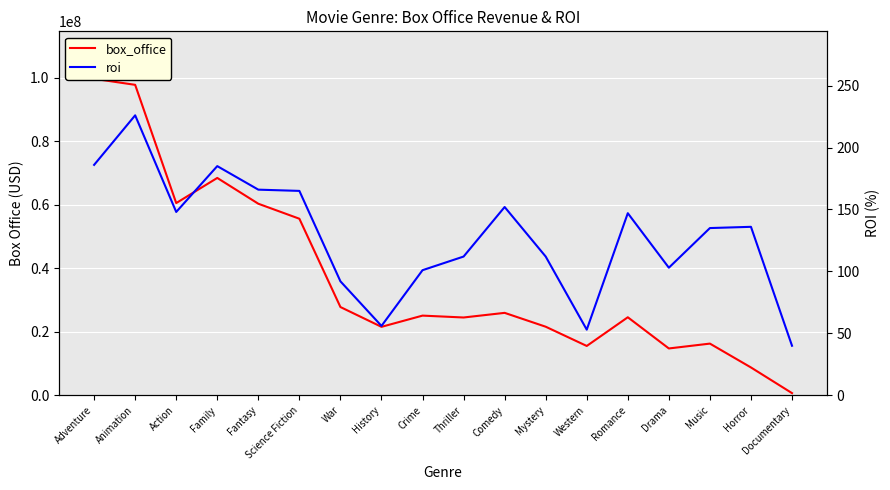

Rank the categories by box_office value from highest to lowest.

Adventure, Animation, Family, Action, Fantasy, Science Fiction, War, Comedy, Crime, Romance, Thriller, Mystery, History, Music, Western, Drama, Horror, Documentary